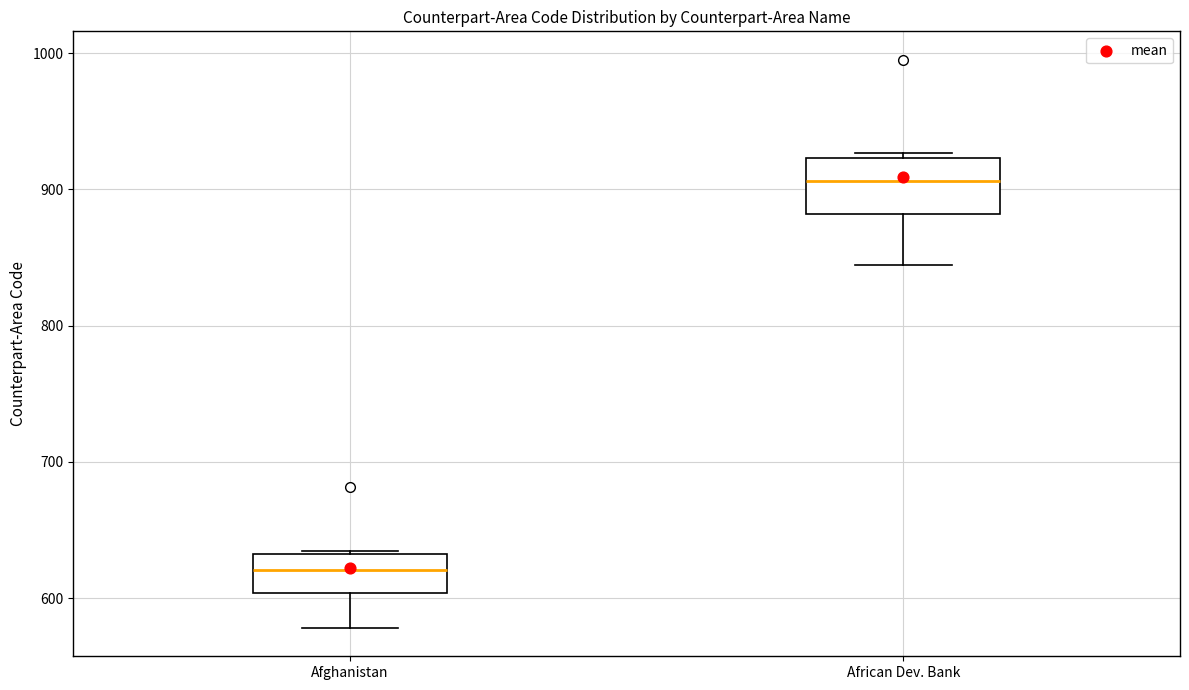

Reading left to right, read every box against the y-axis: the position of its median line, the range the box covers, and the ends of its whiskers. The values are not printed on the chart, so give them approximately, as read against the axis.

Afghanistan: median 620, box 600 to 630, whiskers 580 to 630
African Dev. Bank: median 910, box 880 to 920, whiskers 840 to 930